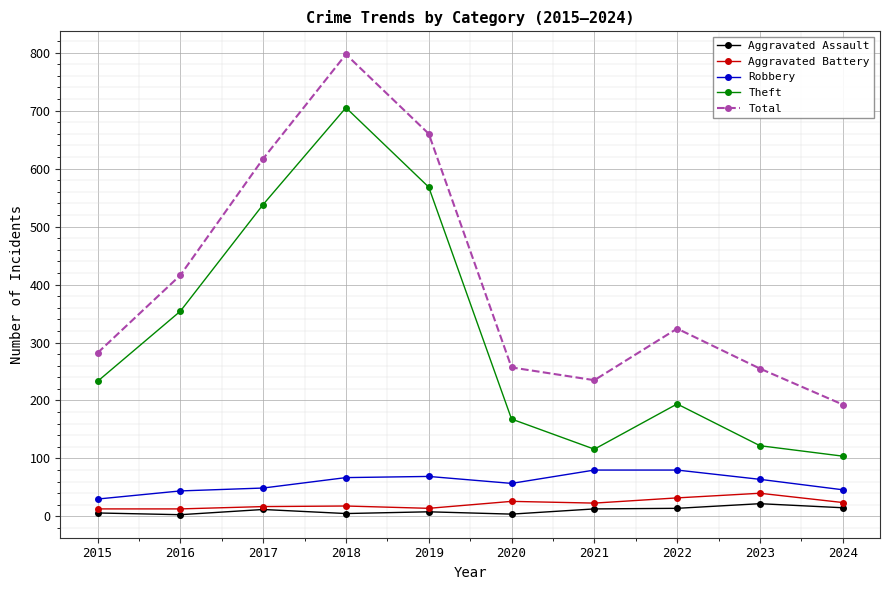

The Robbery series shows 57 at 2020. True or false?

True